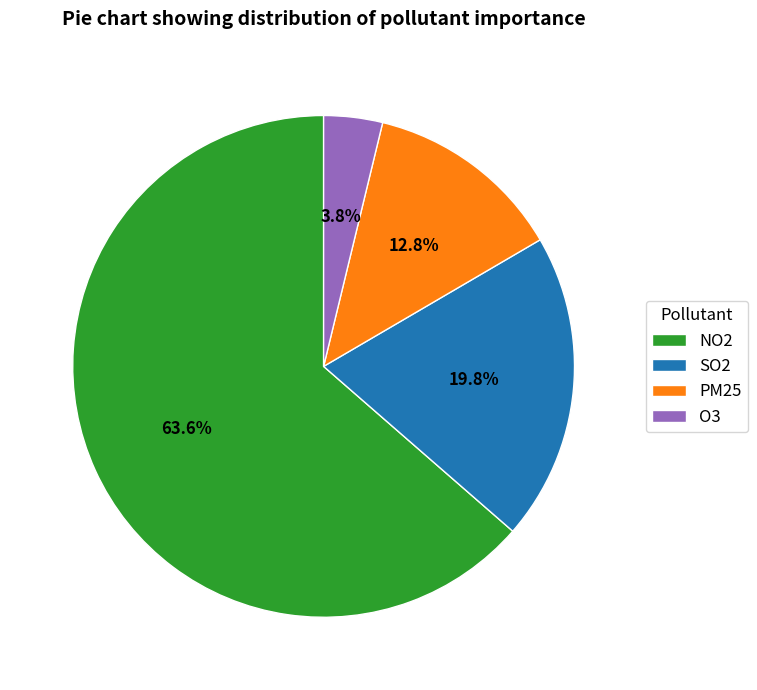

How many slices are in this pie chart?

4